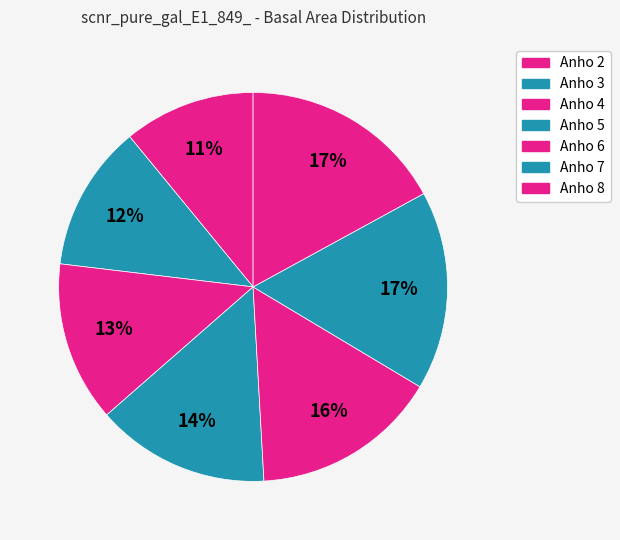

To the nearest percent, what is the combined percentage of Anho 2 and Anho 4?

24%